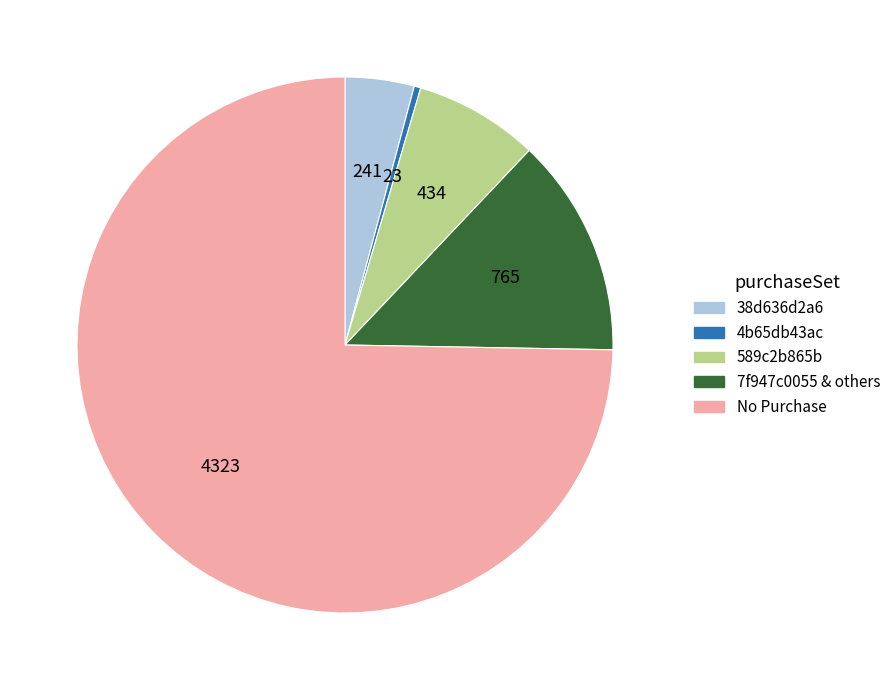

Is it true that No Purchase is 60% of the pie?

False